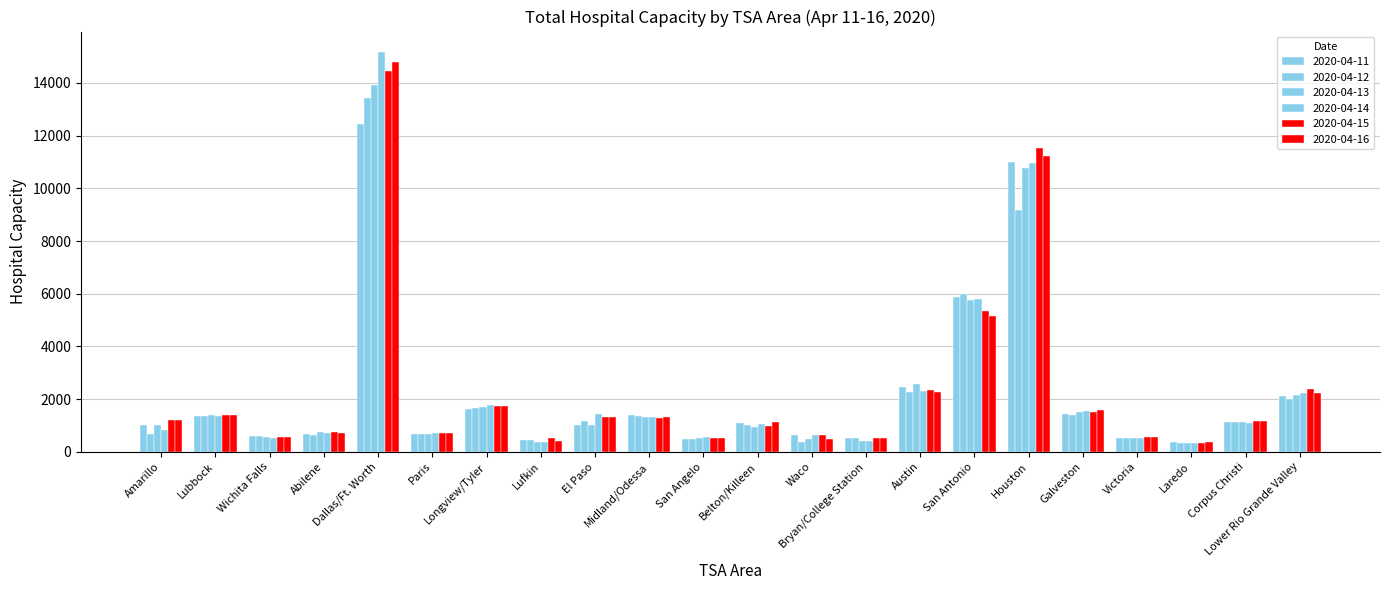

Does the chart contain any negative values?

No